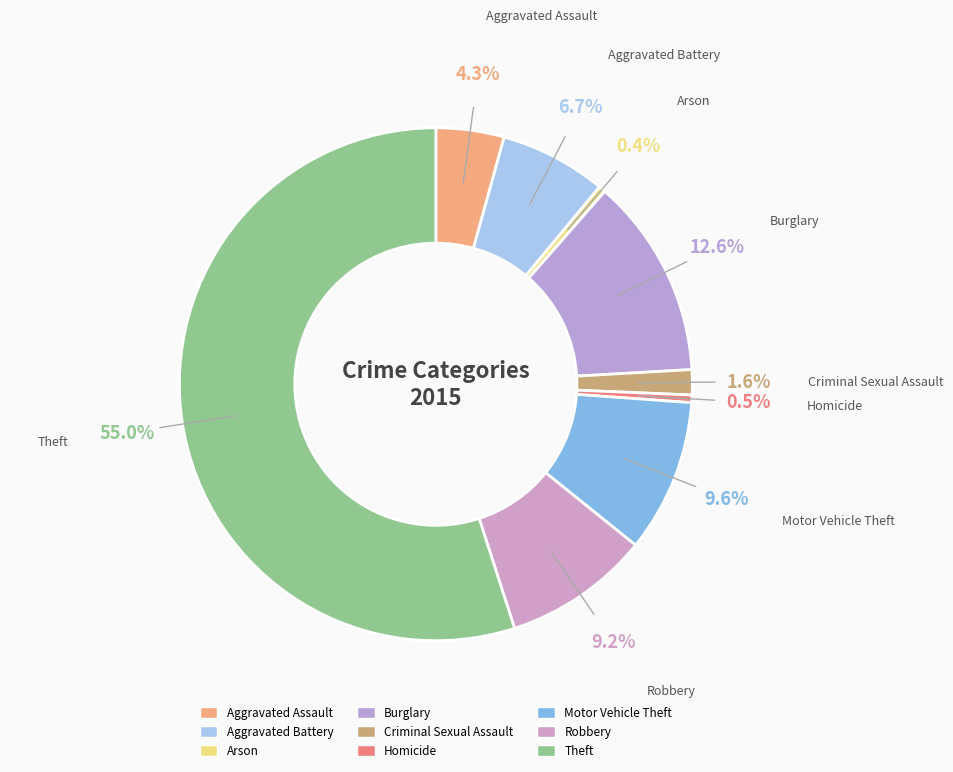

Which category has the biggest portion of the pie?

Theft